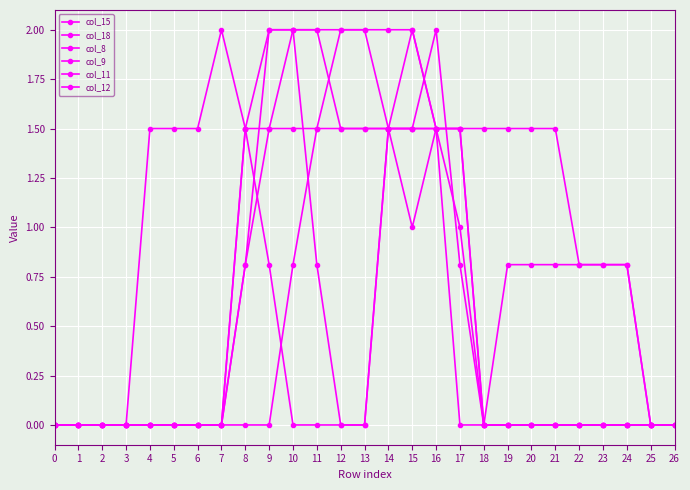

How many data points in col_15 are above 1?

14